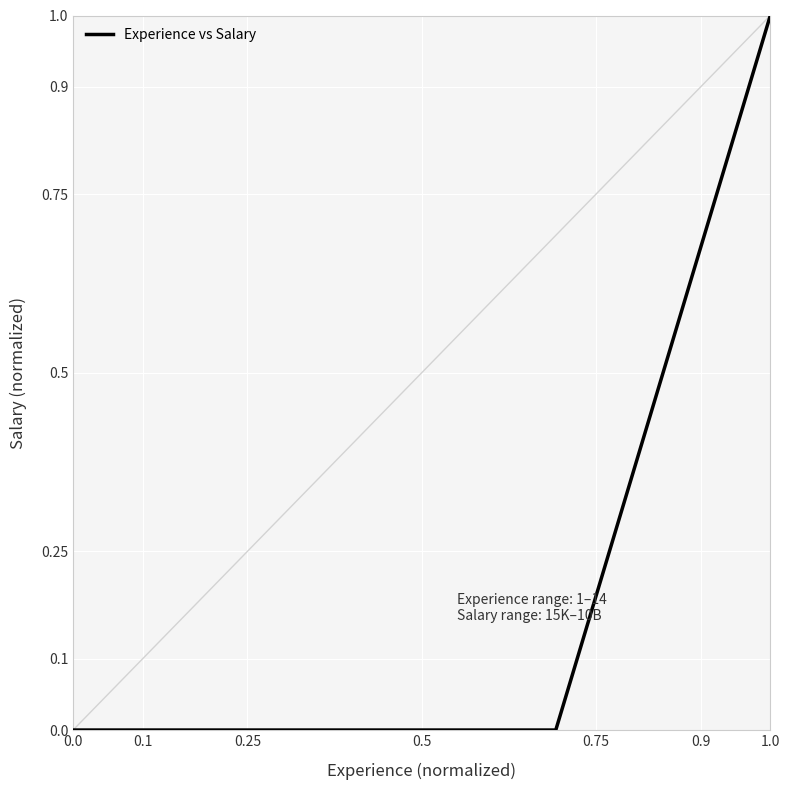

What is the value of the 8th point from the left?

1.0